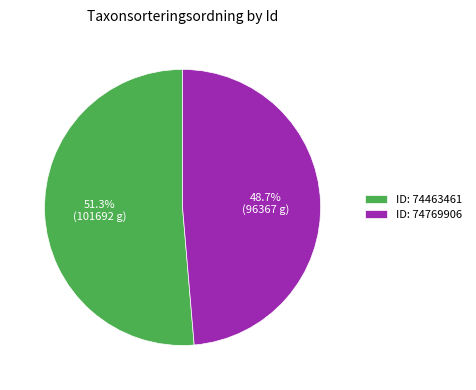

Rank the categories by value from highest to lowest.

ID: 74463461, ID: 74769906